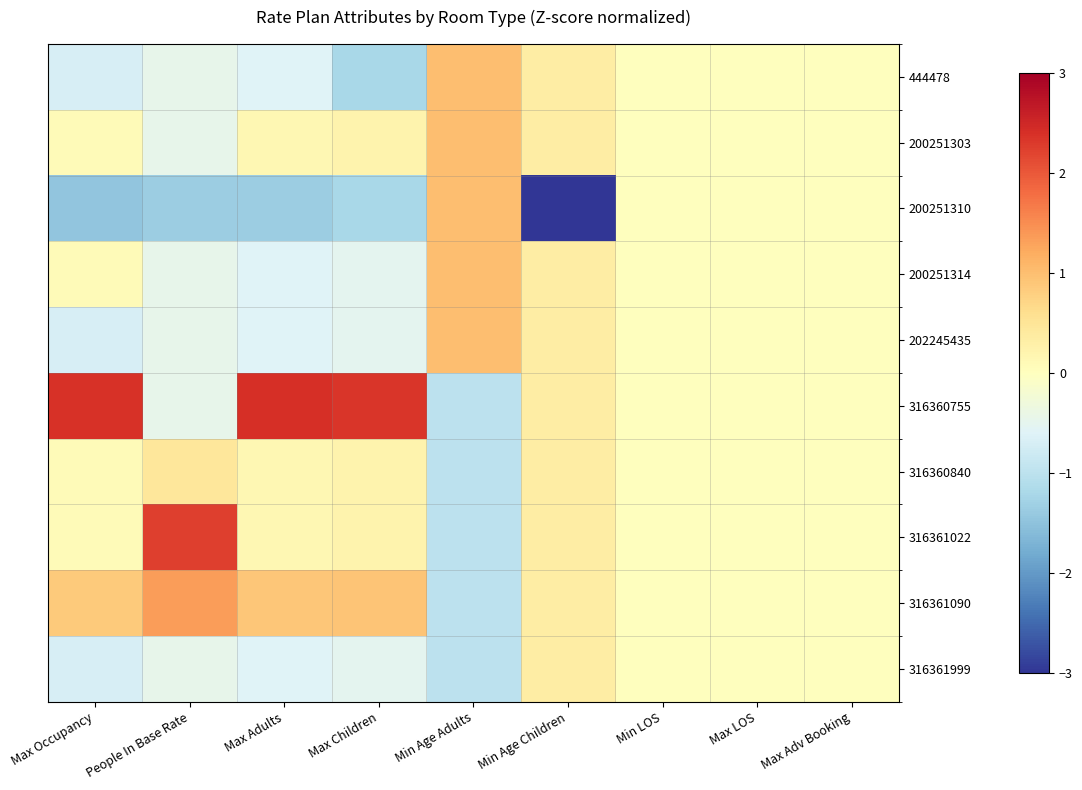

Count the number of categories in the chart.

9